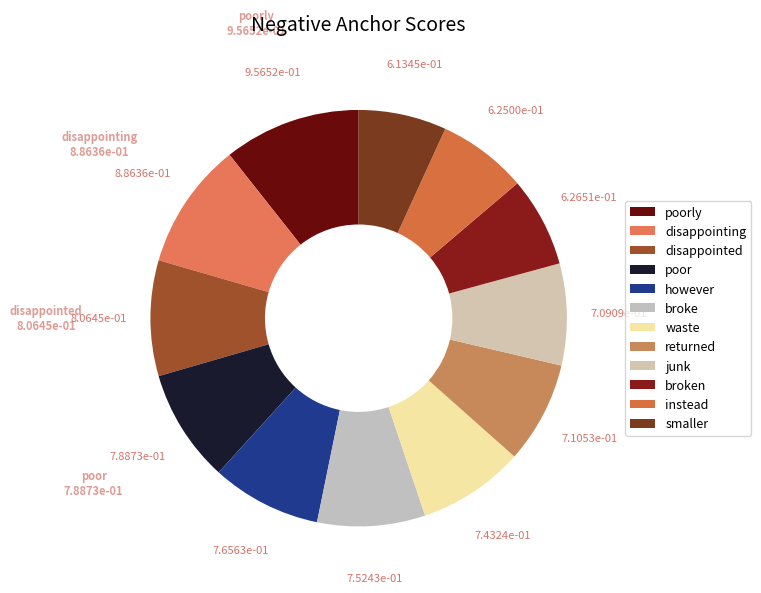

To the nearest percent, what is the difference between the broke and instead slice percentages?

1%